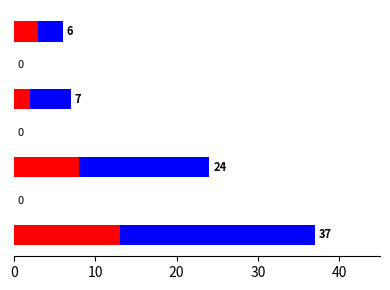

Rank the series by their maximum value, from highest to lowest.

Blue, Red